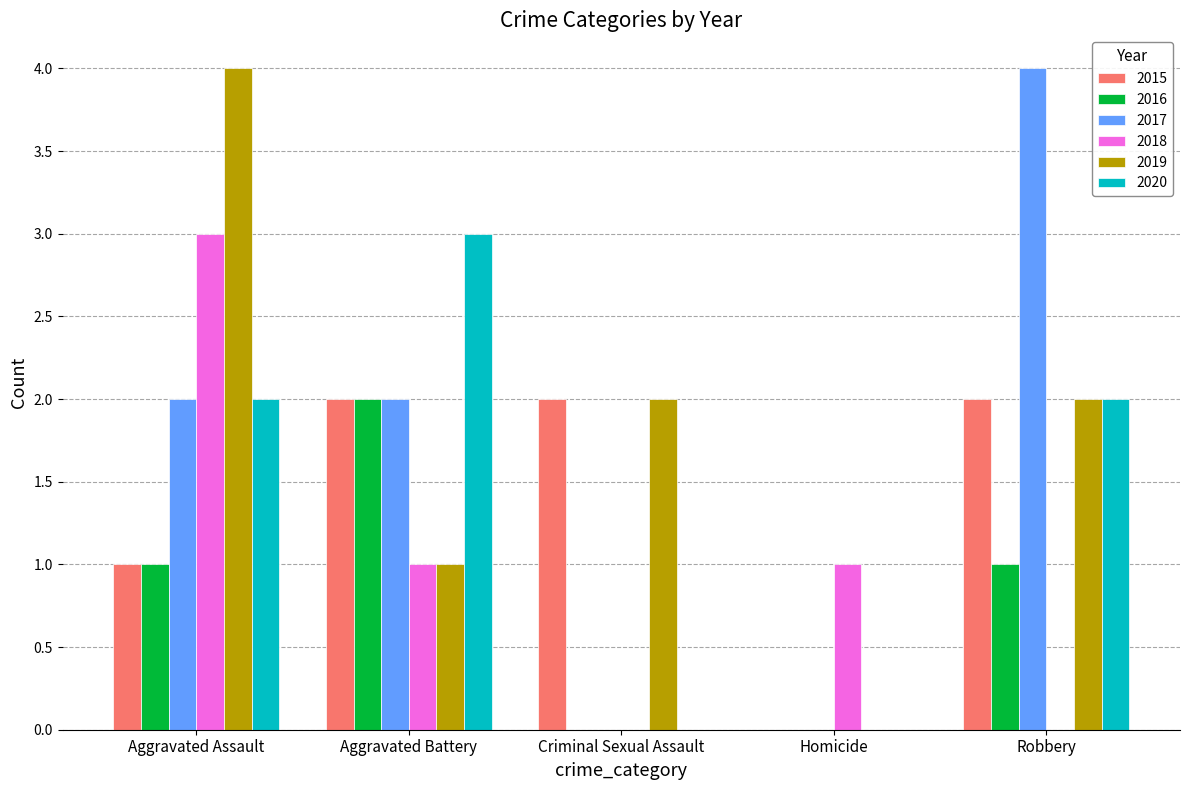

At which category is the sum across all series the highest?

Aggravated Assault